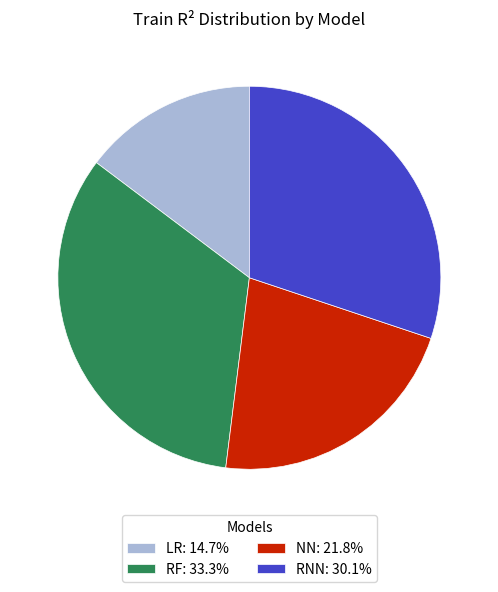

True or false: RF accounts for 33% of the total.

True